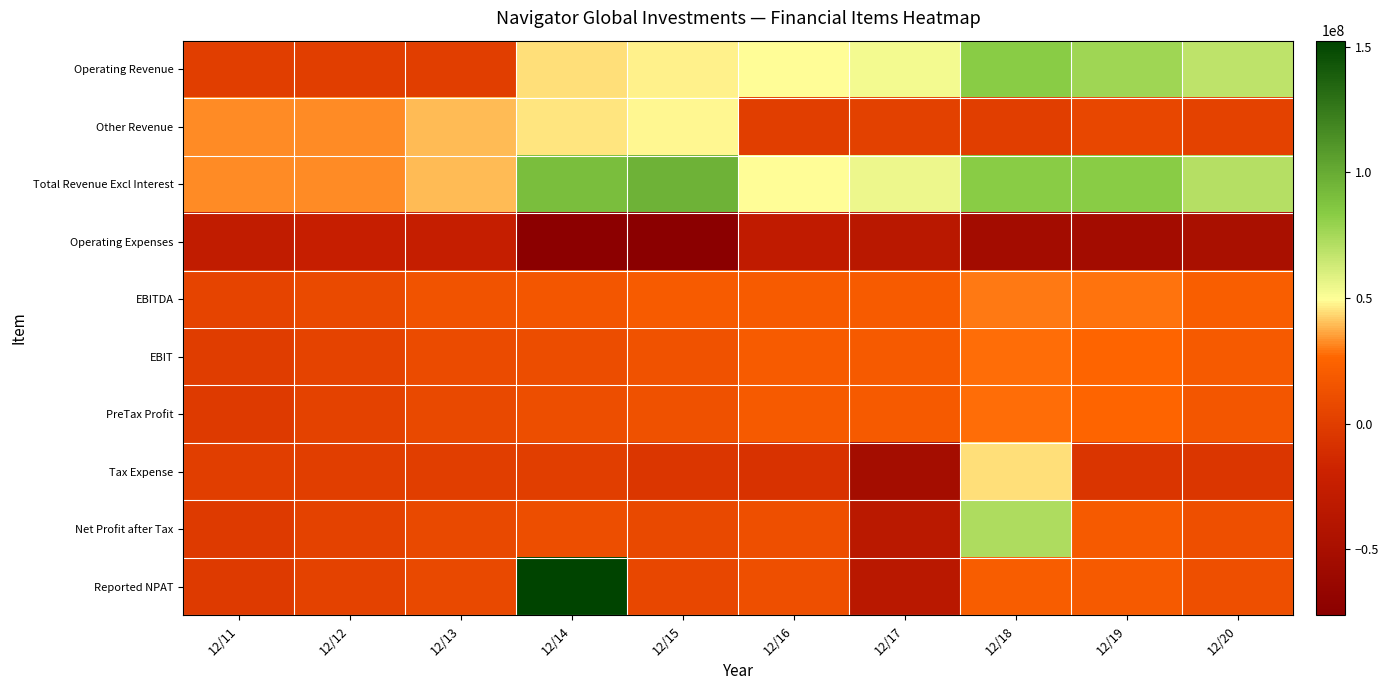

Which series has the largest total across all categories?

Total Revenue Excl Interest